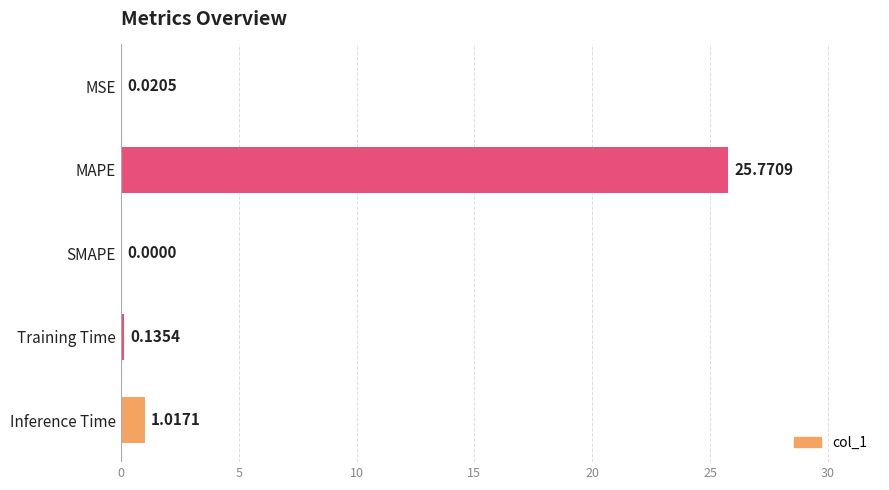

Where is the data nearest to the value 12?

Inference Time